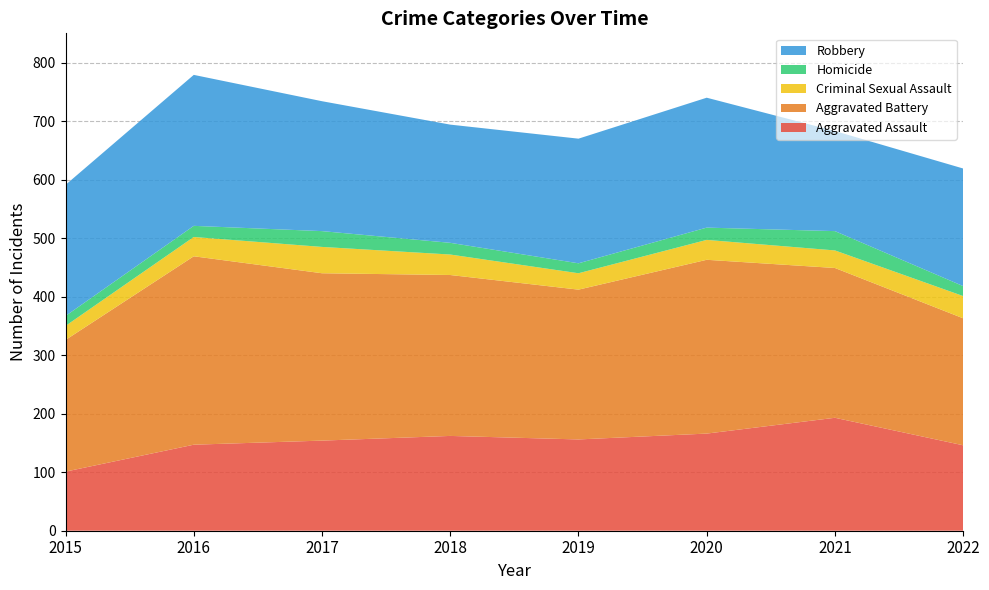

Reading left to right, list all the values displayed in this chart.

Aggravated Assault: 2015=101	2016=147	2017=154	2018=162	2019=156	2020=166	2021=193	2022=146
Aggravated Battery: 2015=225	2016=322	2017=286	2018=275	2019=256	2020=297	2021=256	2022=217
Criminal Sexual Assault: 2015=24	2016=33	2017=45	2018=35	2019=28	2020=34	2021=30	2022=38
Homicide: 2015=17	2016=19	2017=27	2018=20	2019=17	2020=21	2021=33	2022=17
Robbery: 2015=224	2016=258	2017=222	2018=202	2019=213	2020=222	2021=171	2022=201